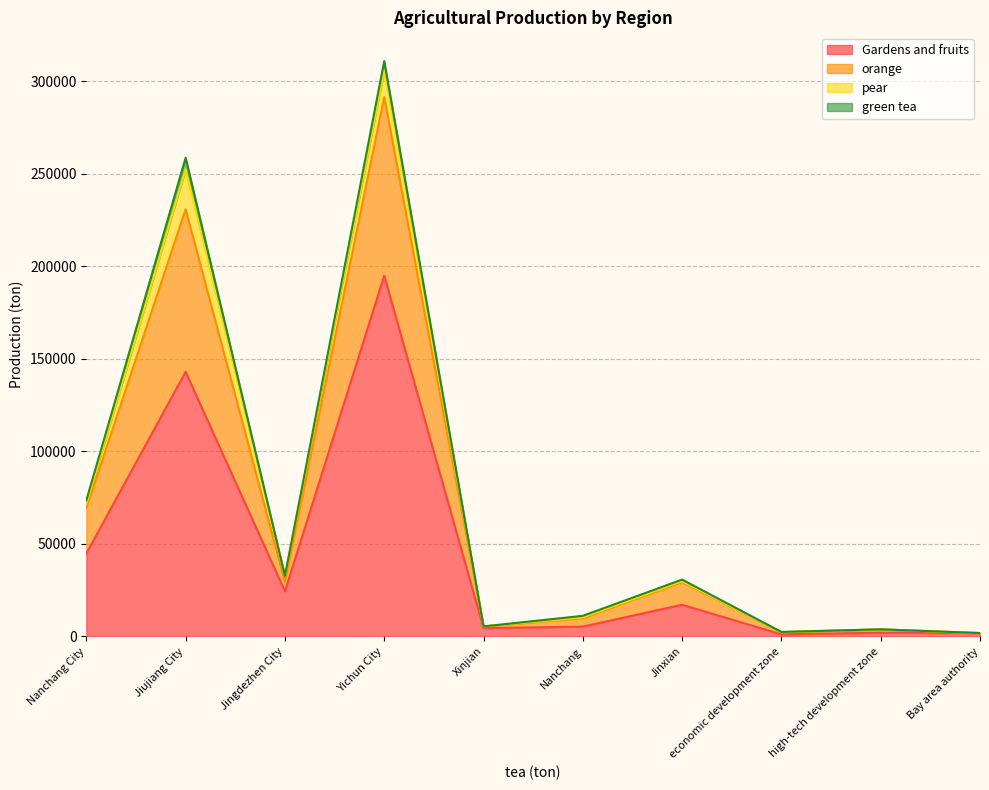

How many categories are shown in the chart?

10